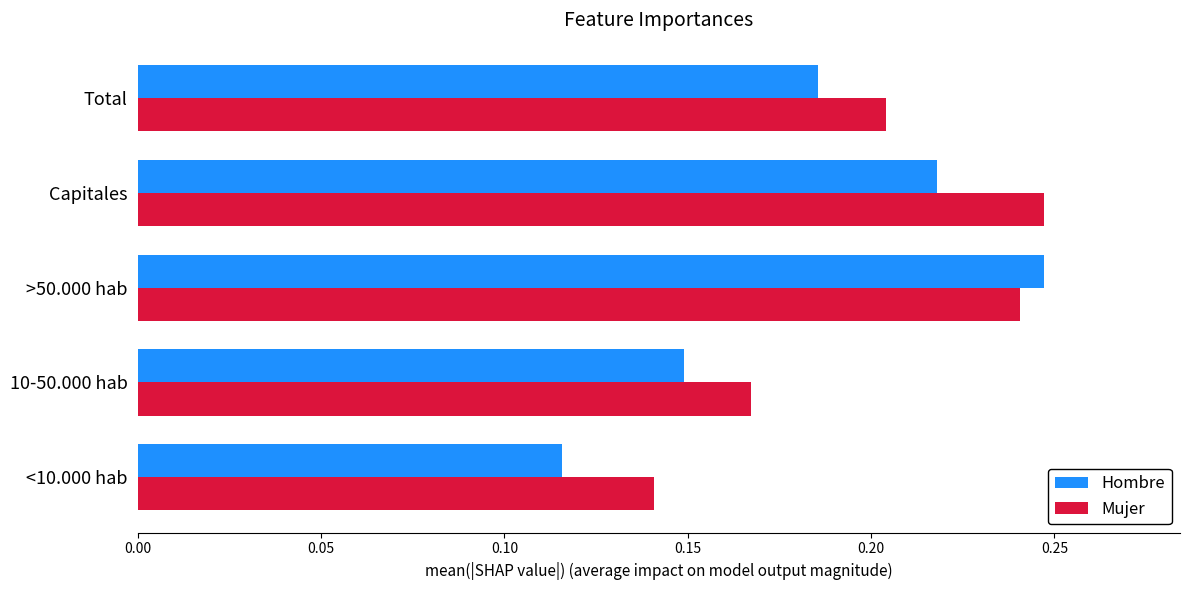

What is the sum of the Hombre values at Capitales and <10.000 hab?

0.3